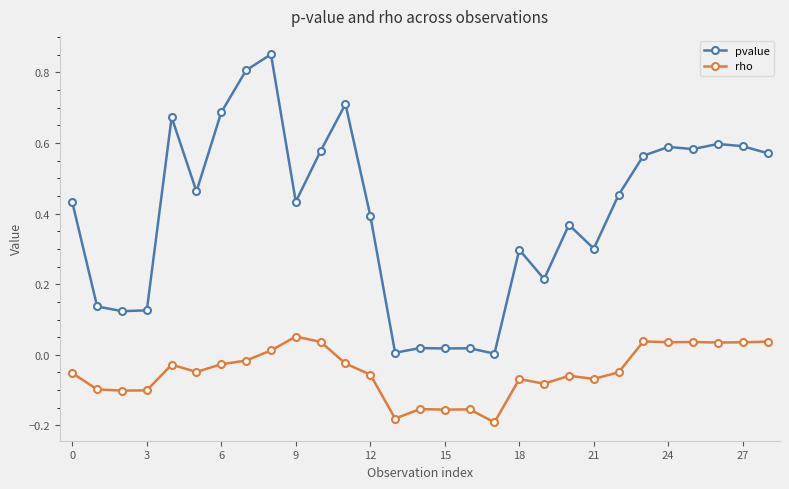

How many distinct data groups are displayed?

2